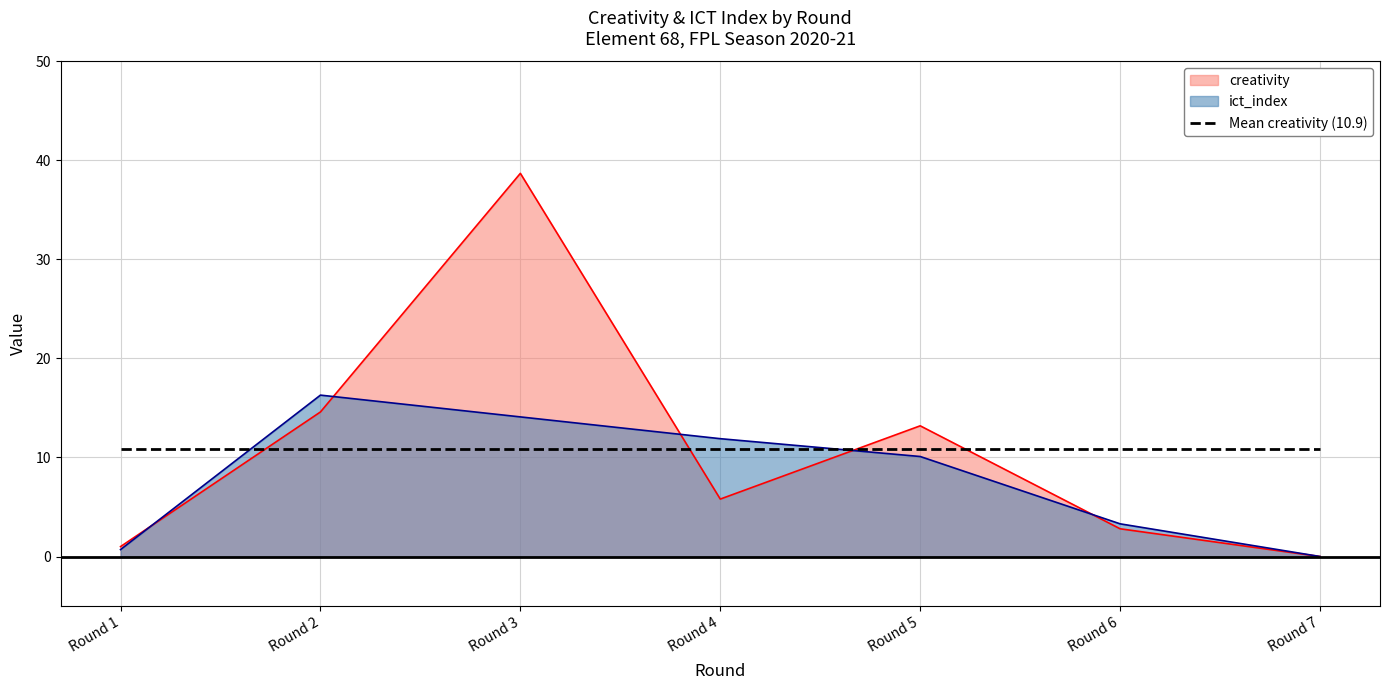

Between Round 6 and Round 5, which is larger?

Round 5